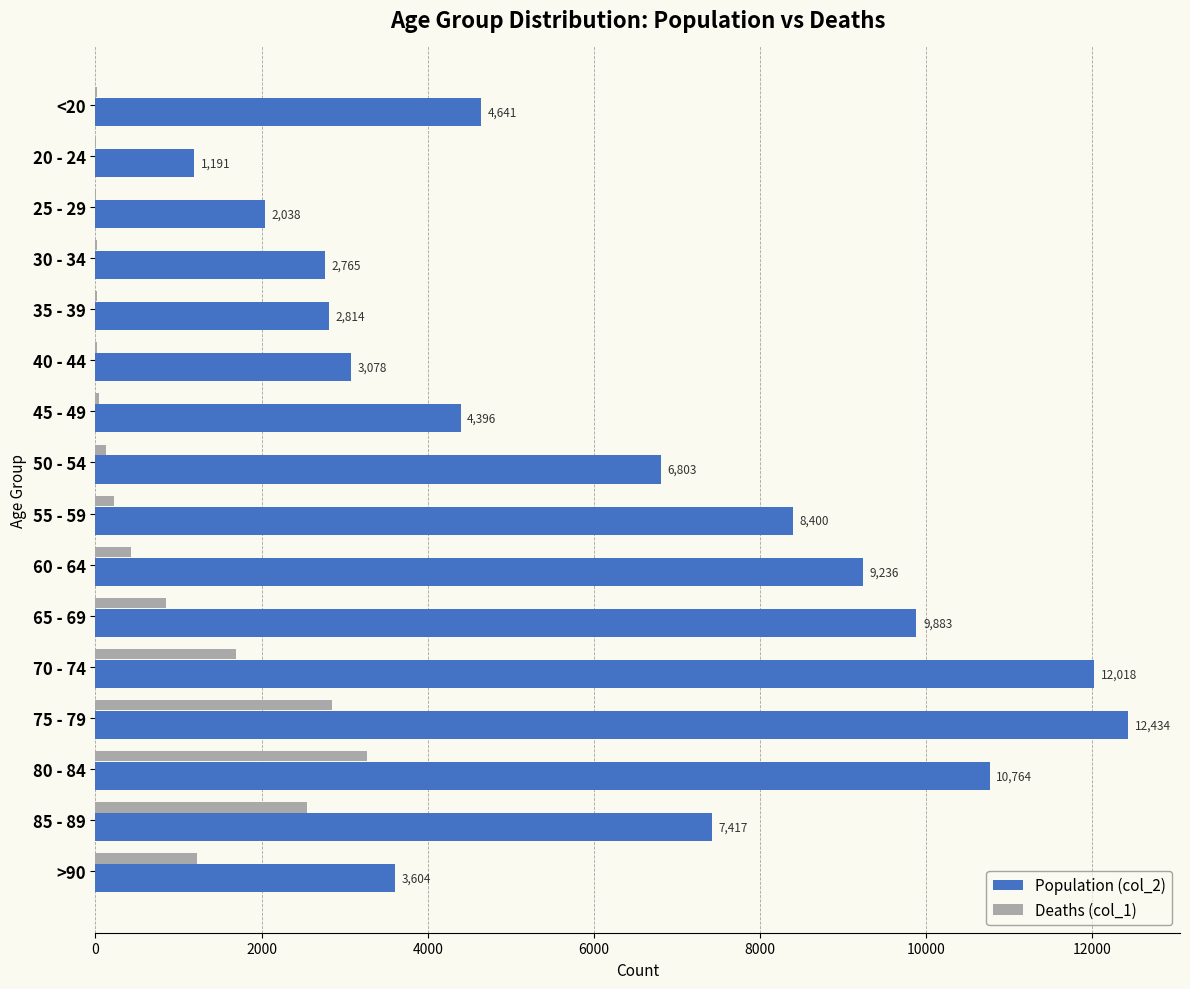

Between 65 - 69 and 75 - 79, which series saw the biggest shift?

Population (col_2)